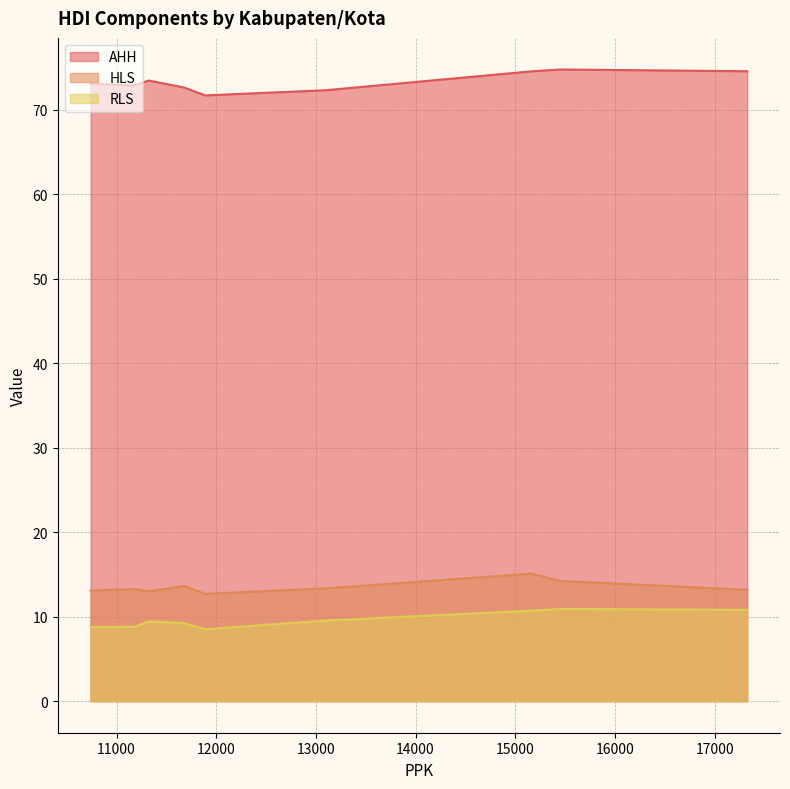

What is the minimum value shown in the chart?

8.5